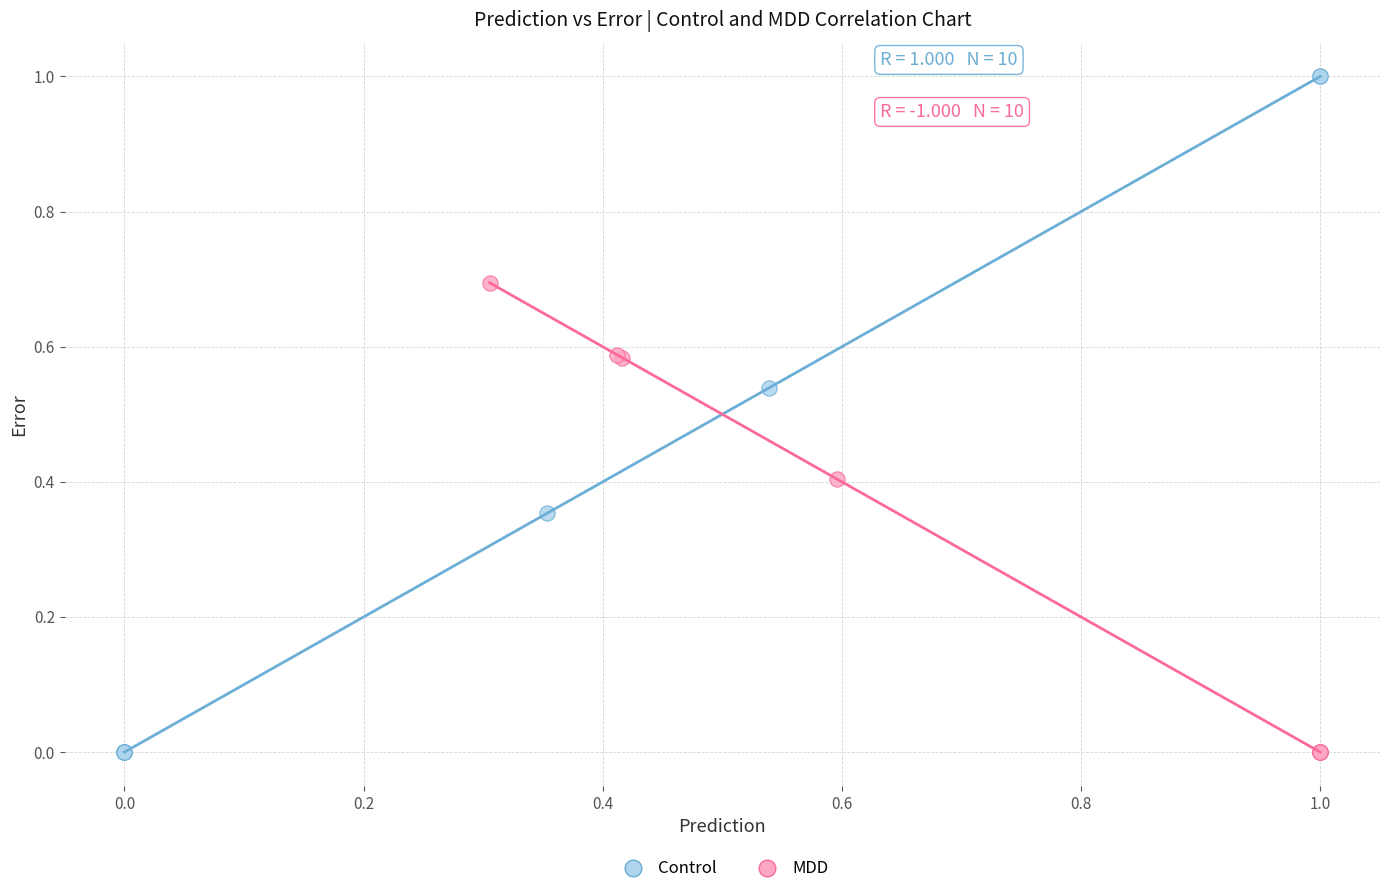

What are all the series names shown in the legend?

Control, MDD